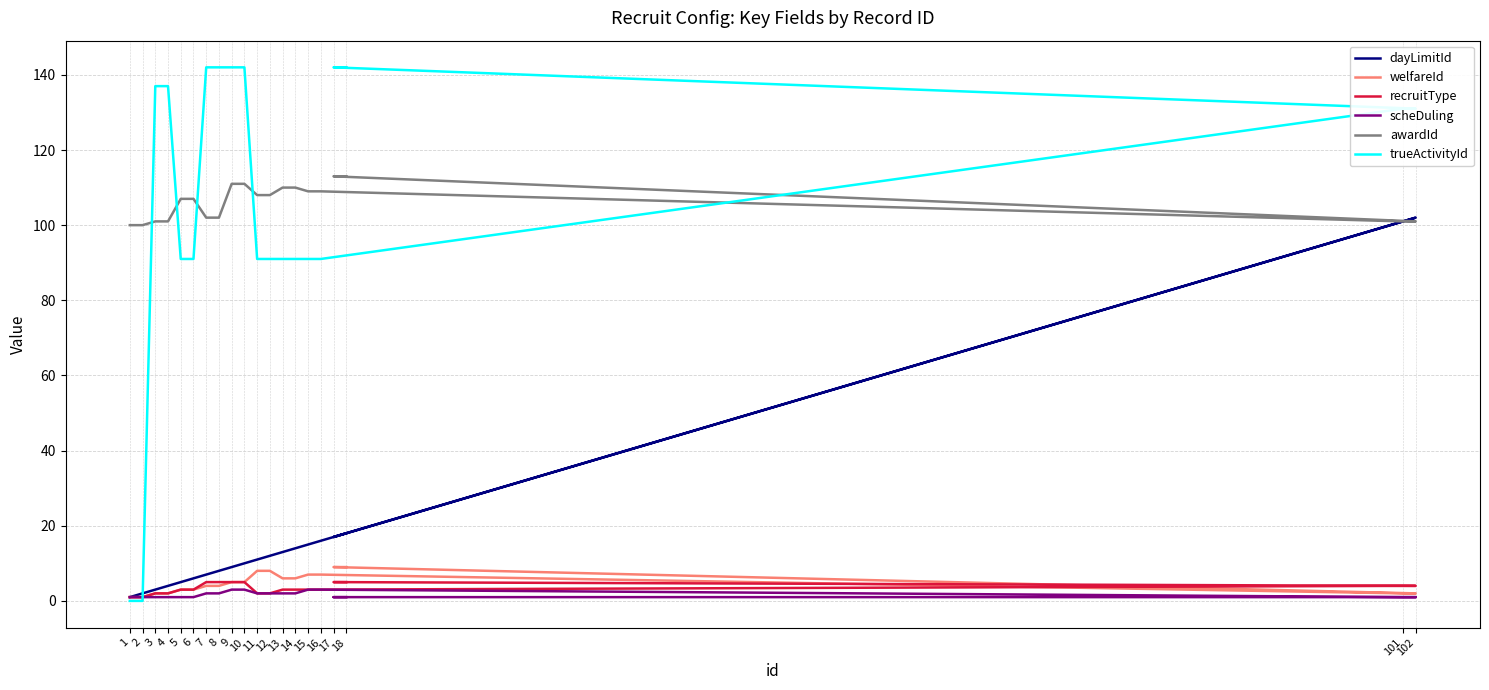

At which label does scheDuling reach its peak?

9